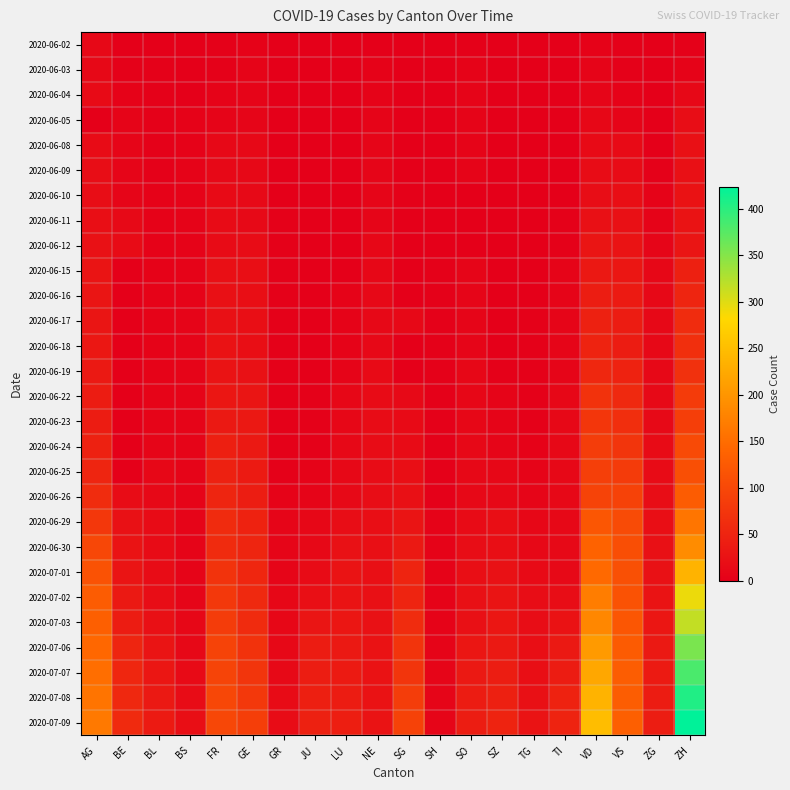

At which category does the chart reach its peak across all series?

ZH